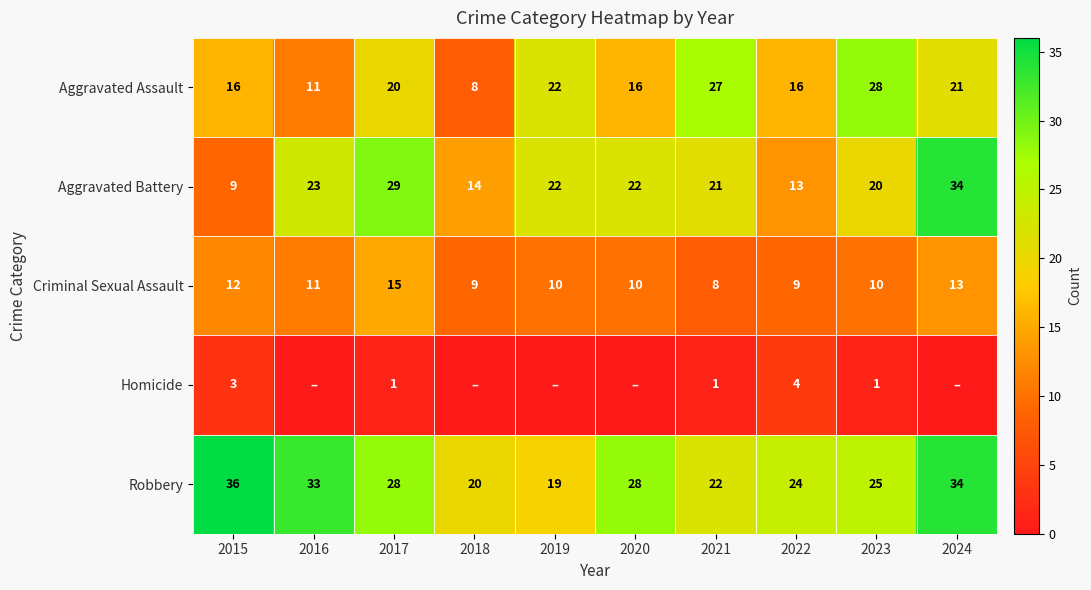

What is the difference between the highest and lowest values at 2021?

26